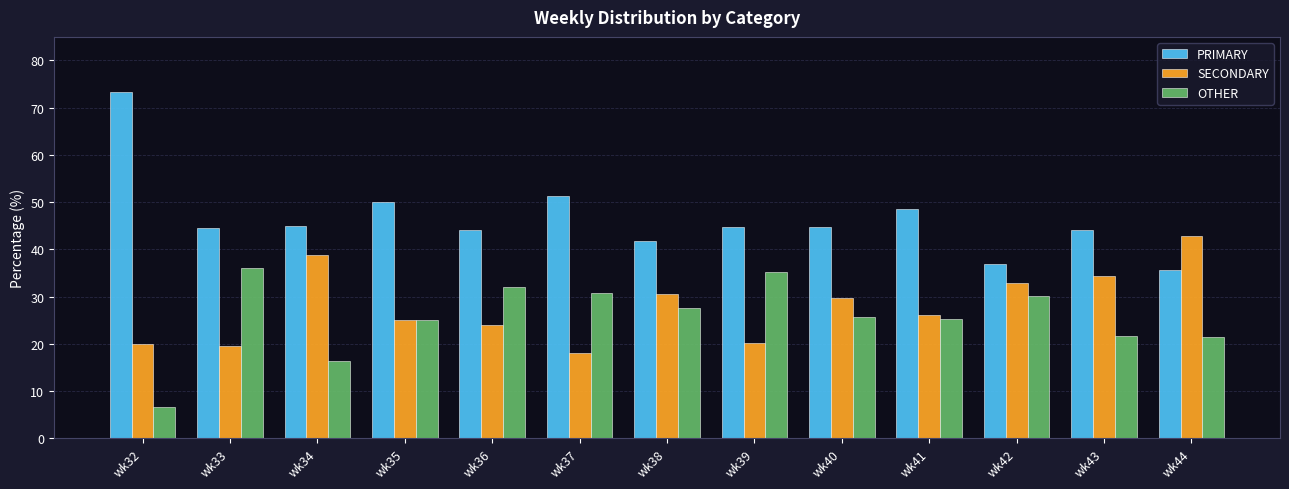

Rank the series by their maximum value, from highest to lowest.

PRIMARY, SECONDARY, OTHER